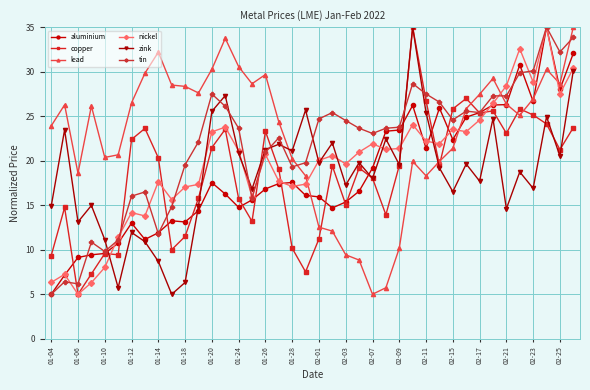

Is this an area chart (filled region under the line)?

No